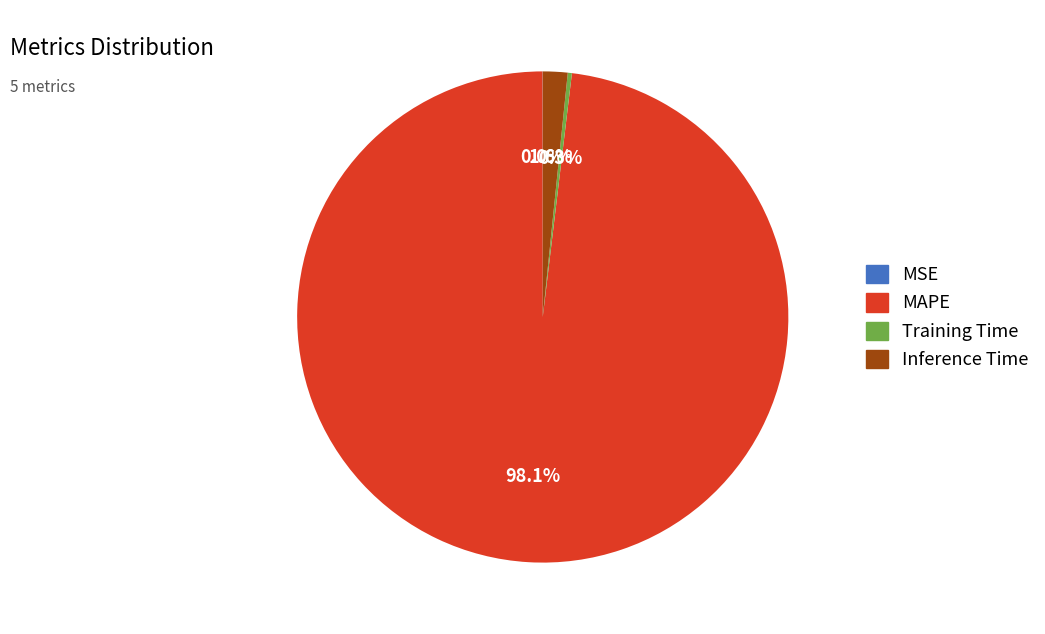

Which slice is the largest?

MAPE